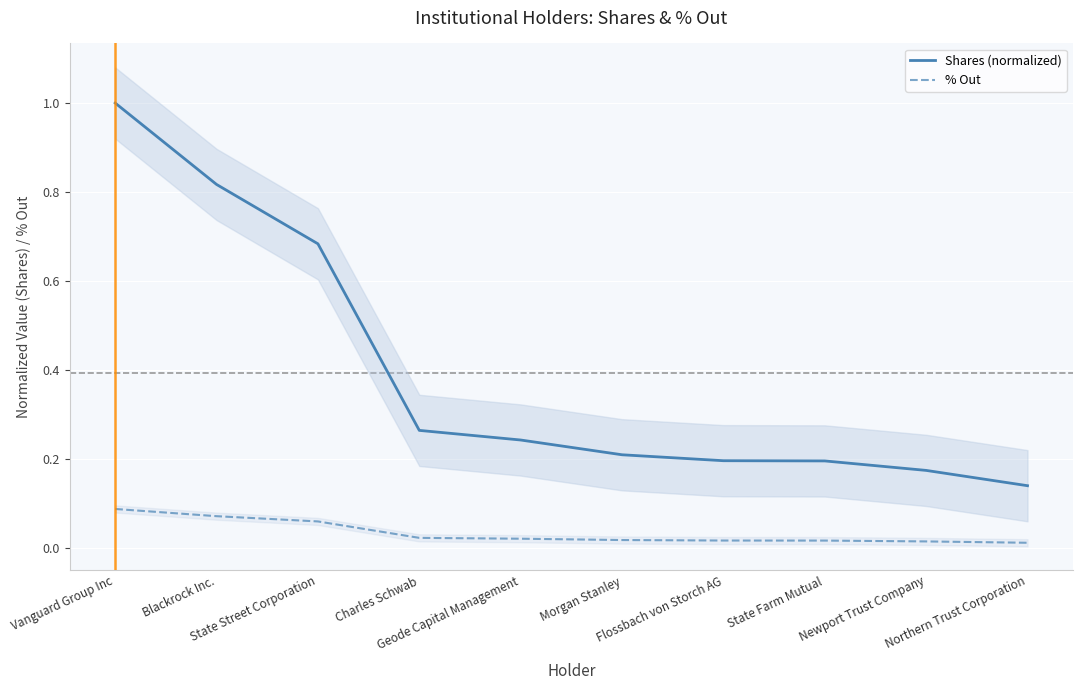

How many series are shown in this chart?

2